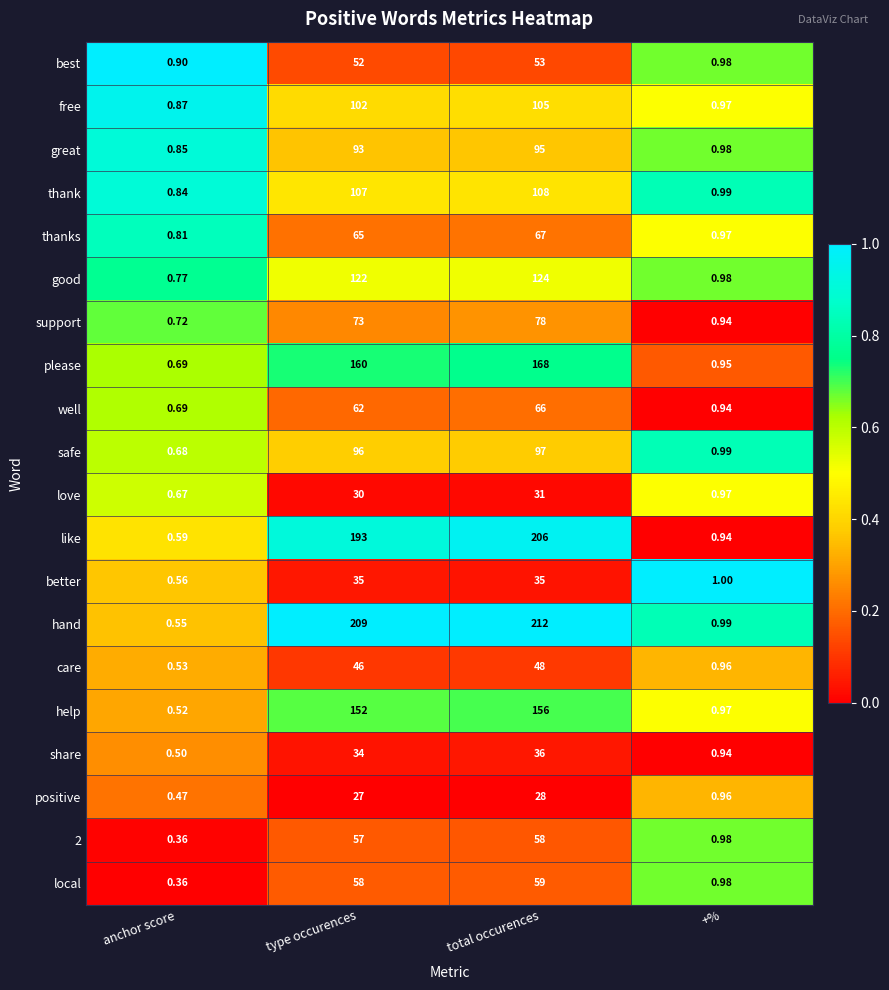

What is the maximum value shown in the chart?

212.0